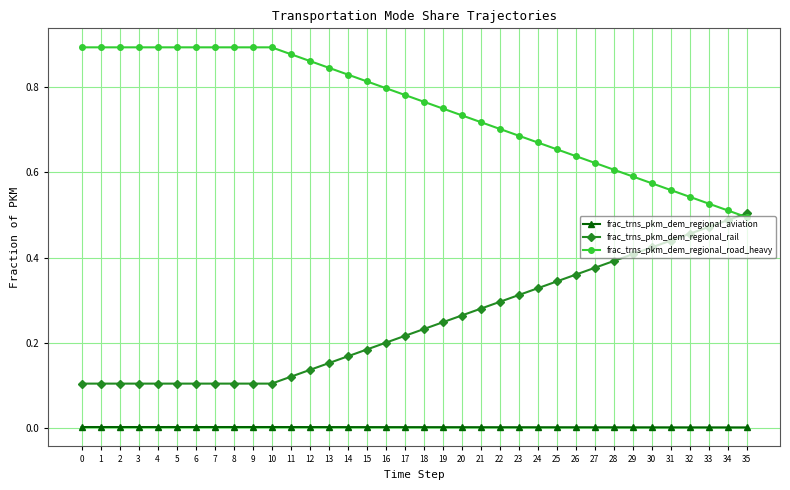

Is it true that frac_trns_pkm_dem_regional_road_heavy equals 0.8 at 17?

True